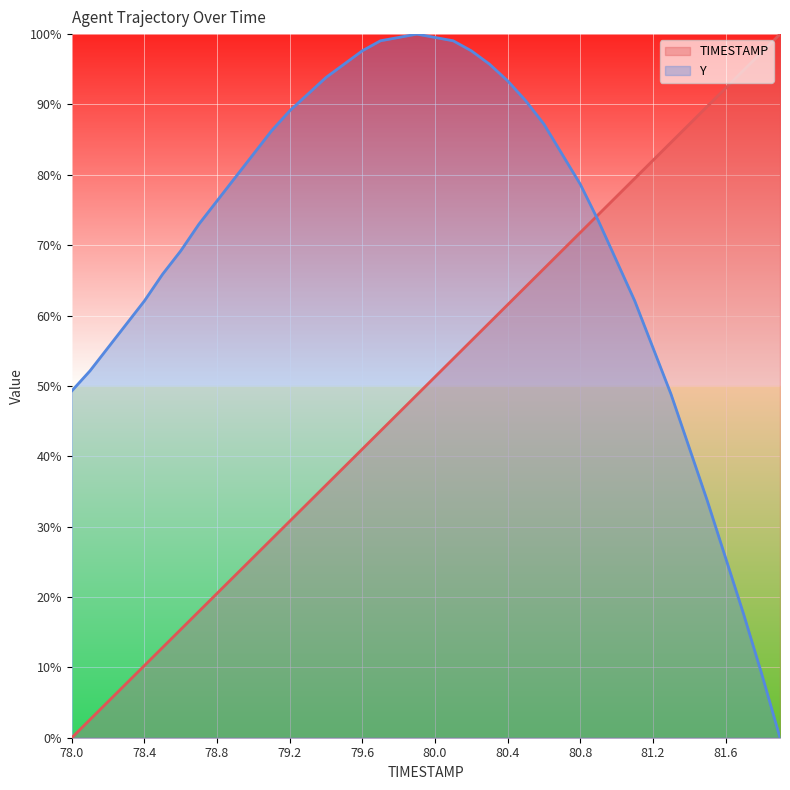

What value does the Y series have at 80.2?

97.6